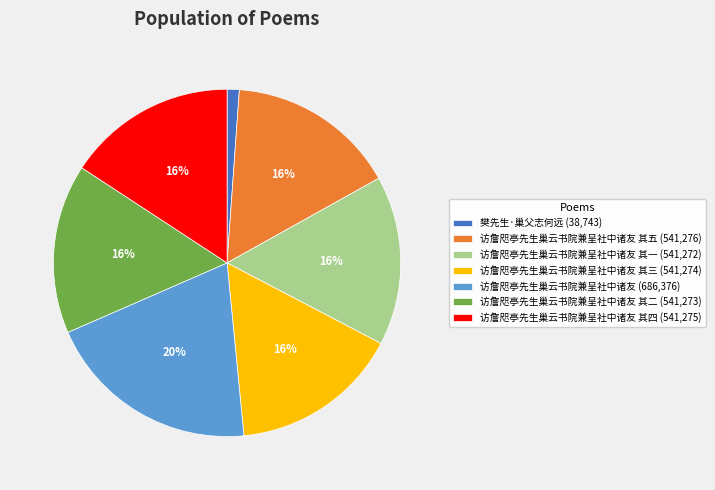

Which slice is the largest?

访詹咫亭先生巢云书院兼呈社中诸友 (686,376)